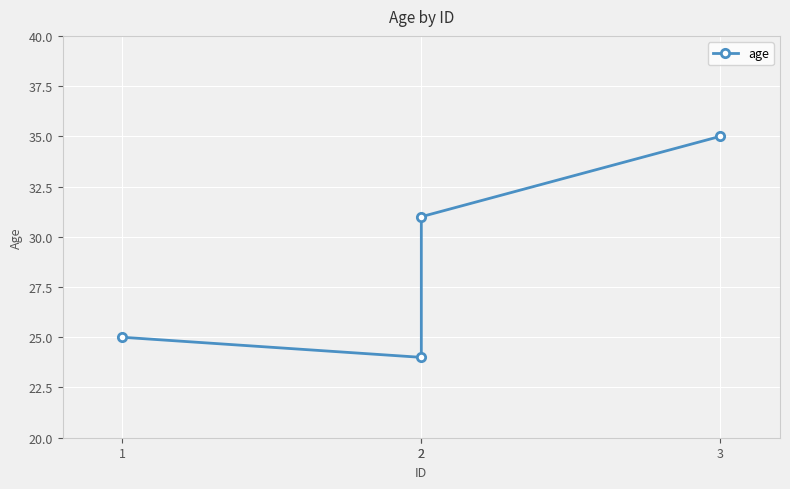

What is the smallest value displayed?

24